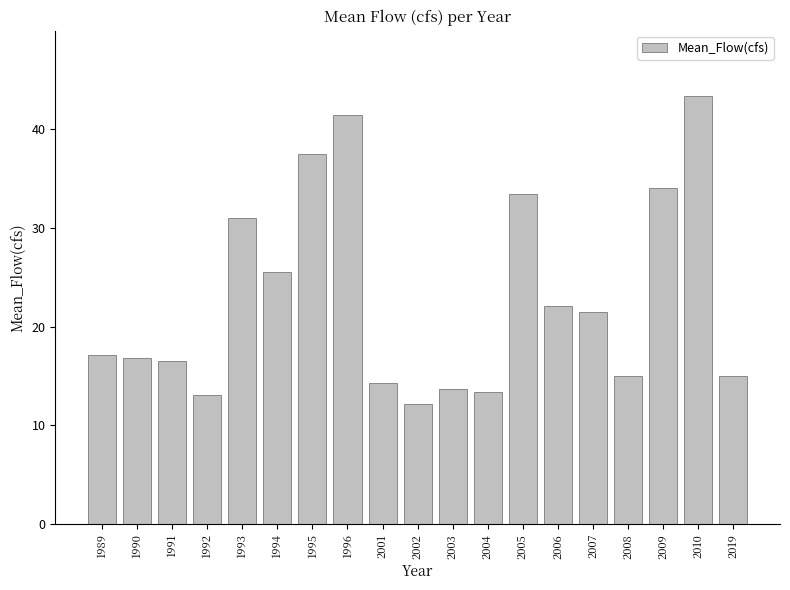

How many series are shown in this chart?

1